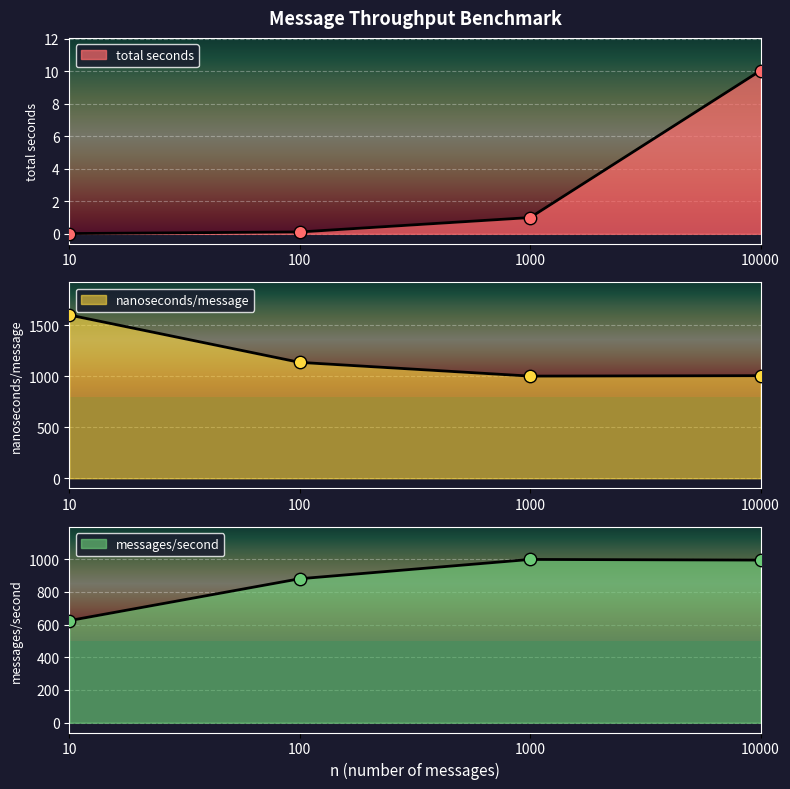

Which series has the largest Y range (max minus min)?

nanoseconds/message